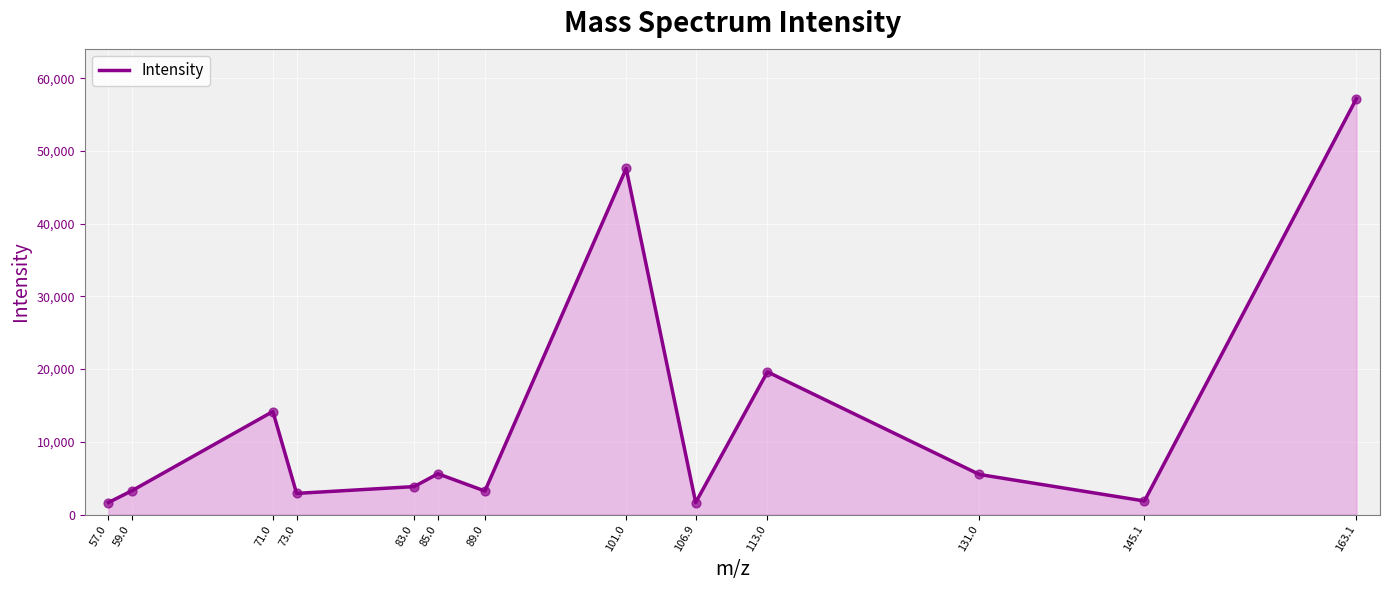

What is the change in value from 73.0 to 83.0?

+936.6